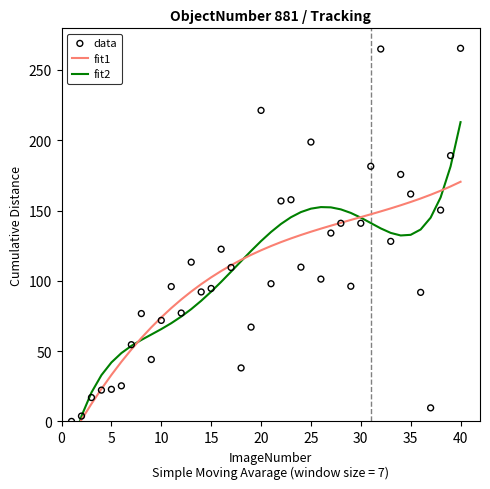

At how many categories does at least one series exceed 264?

2